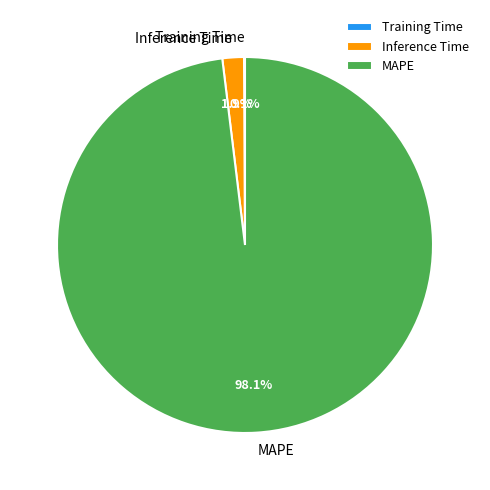

What is the largest slice in the pie chart?

MAPE